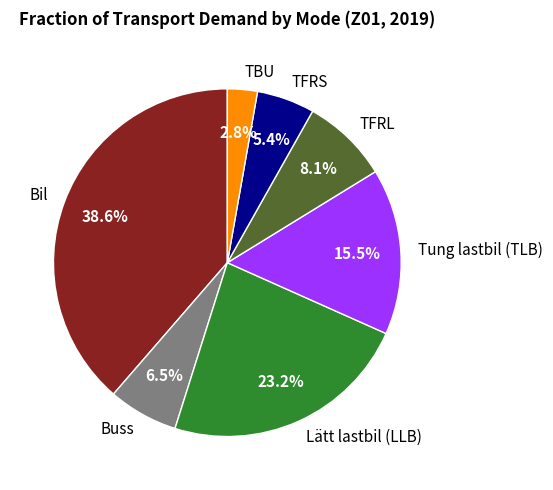

To the nearest percent, what is the difference between the largest and smallest slice percentages?

36%